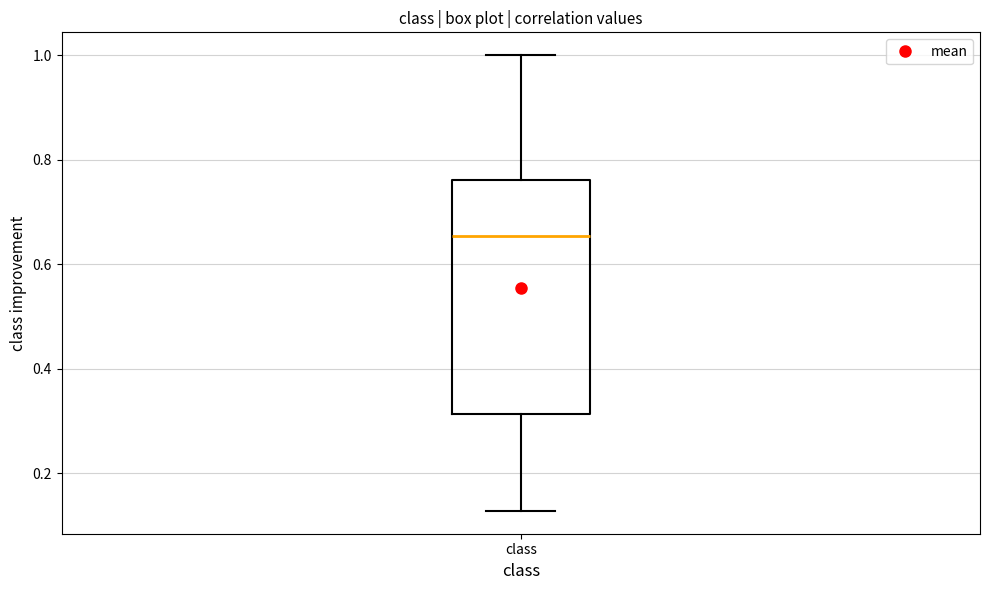

Read this box plot against the y-axis: the position of the median line, the range covered by the box, and the ends of both whiskers. The values are not printed on the chart, so give them approximately, as read against the axis.

median 0.66, box 0.32 to 0.76, whiskers 0.12 to 1.00